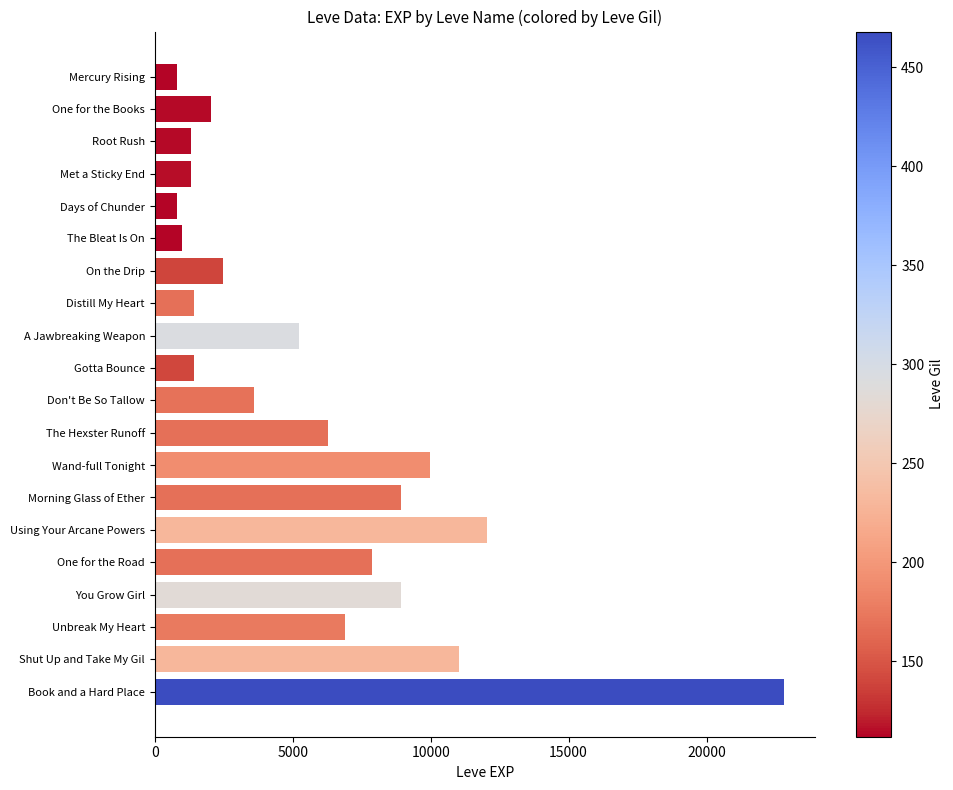

What is the average value?

5809